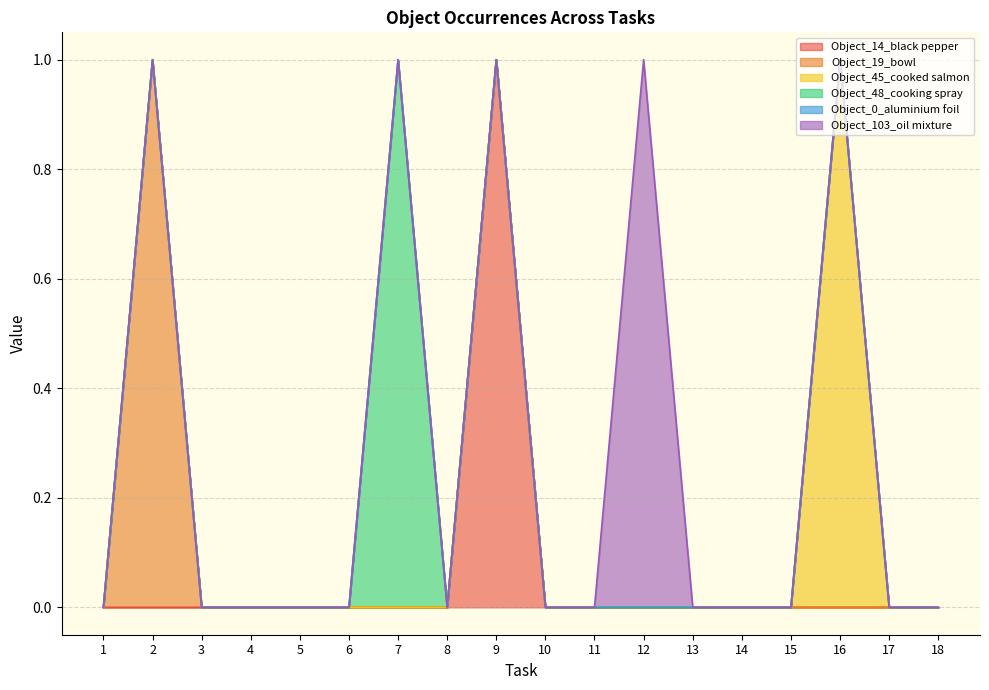

True or false: Object_14_black pepper and Object_103_oil mixture cross at least once.

False